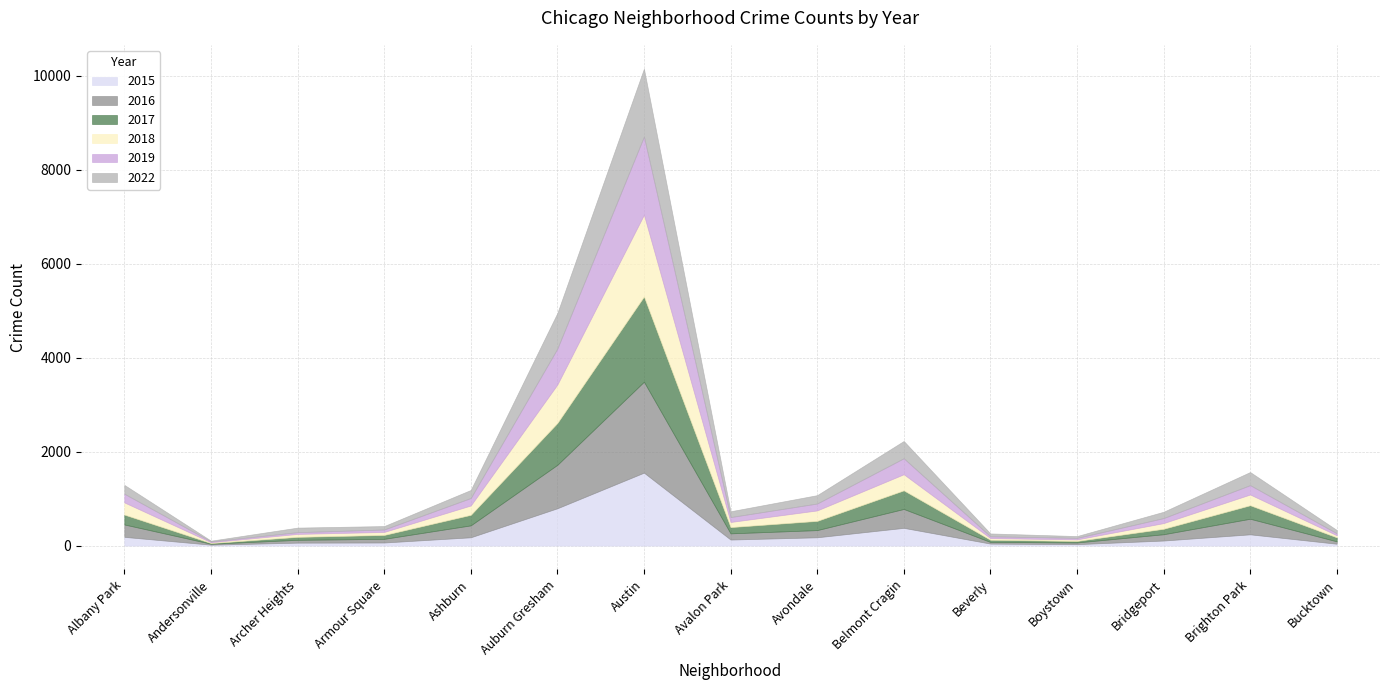

Is the value of 2018 at Andersonville greater than the value of 2019 at Andersonville?

Yes